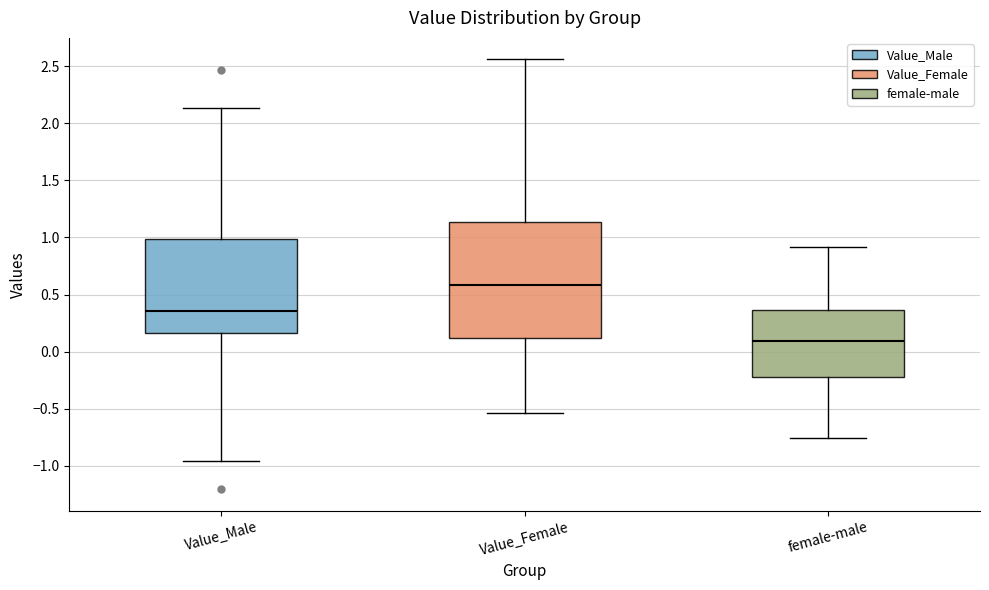

Reading left to right, read every box against the y-axis: the position of its median line, the range the box covers, and the ends of its whiskers. The values are not printed on the chart, so give them approximately, as read against the axis.

Value_Male: median 0.35, box 0.15 to 1.00, whiskers -0.95 to 2.15
Value_Female: median 0.60, box 0.10 to 1.15, whiskers -0.55 to 2.55
female-male: median 0.10, box -0.20 to 0.35, whiskers -0.75 to 0.90